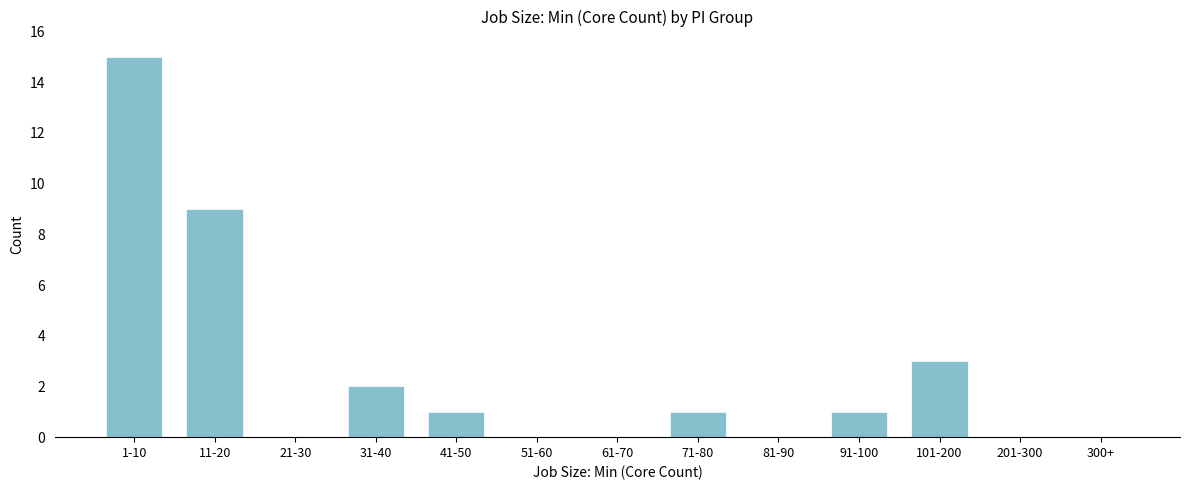

Reading right to left, what are all the values shown in this chart?

300+=0	201-300=0	101-200=3	91-100=1	81-90=0	71-80=1	61-70=0	51-60=0	41-50=1	31-40=2	21-30=0	11-20=9	1-10=15